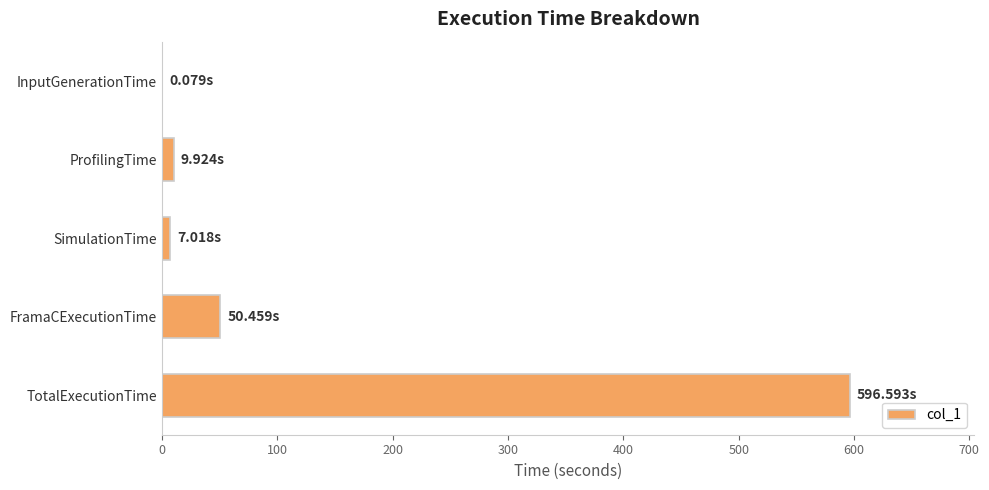

What is the average value?

132.8